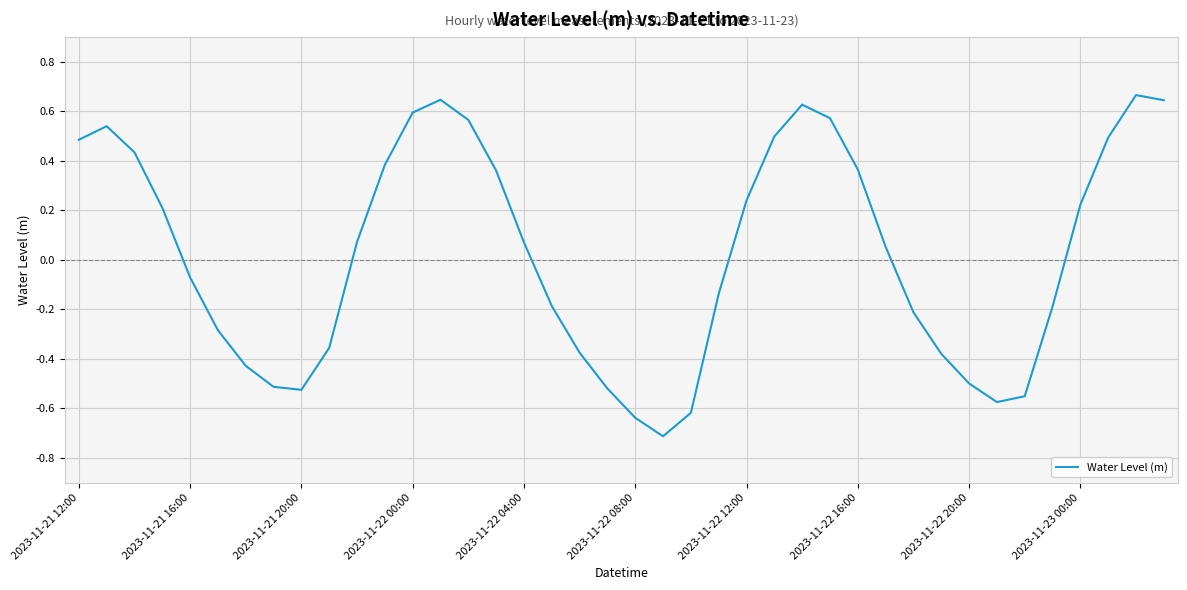

What is the difference between the maximum and minimum values?

1.4